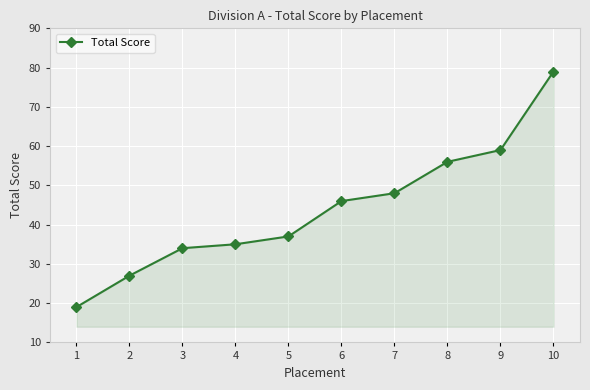

Read the value at 6, to the nearest 10.

50